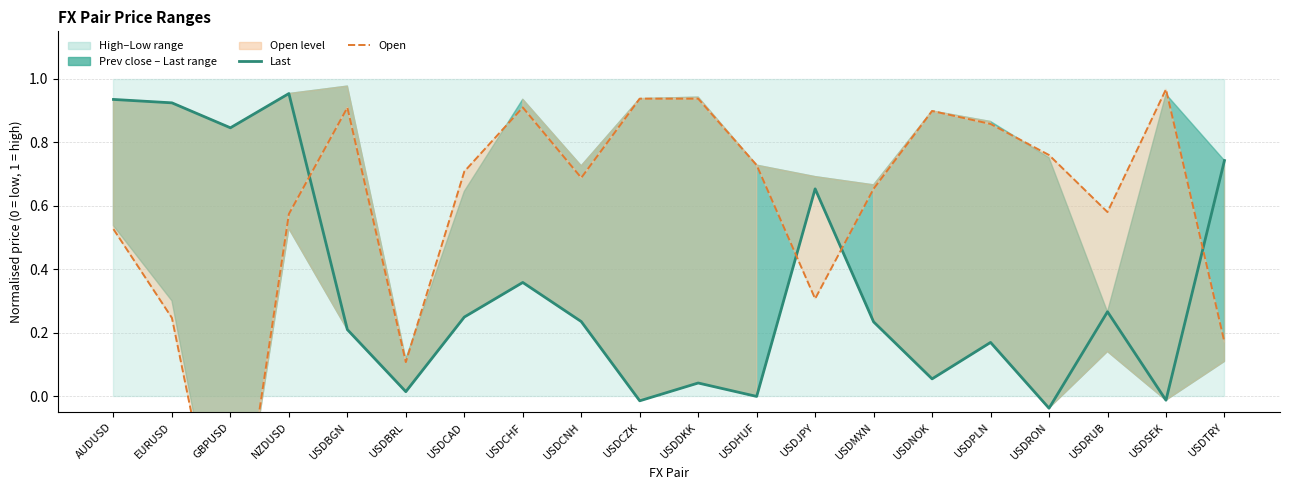

How many interior local peaks does the Open (normalised) series have?

5